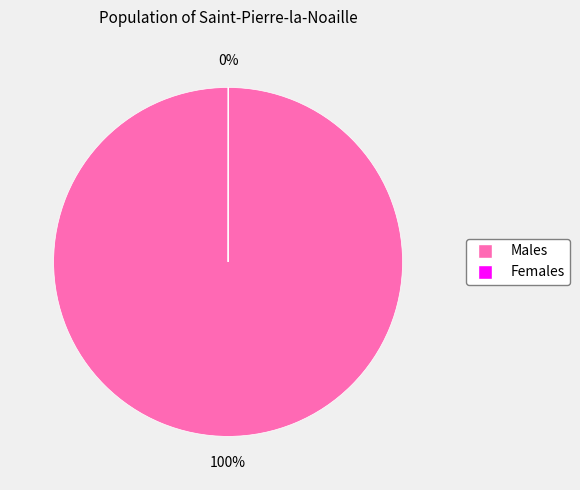

To the nearest percent, what is the difference between the largest and smallest slice percentages?

100%